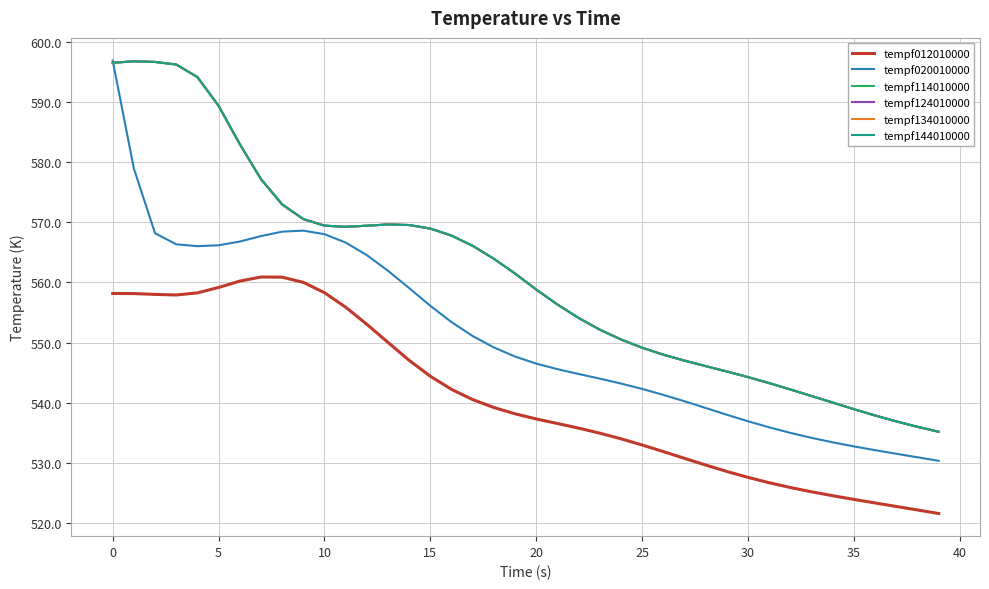

What is the greatest value displayed?

596.9